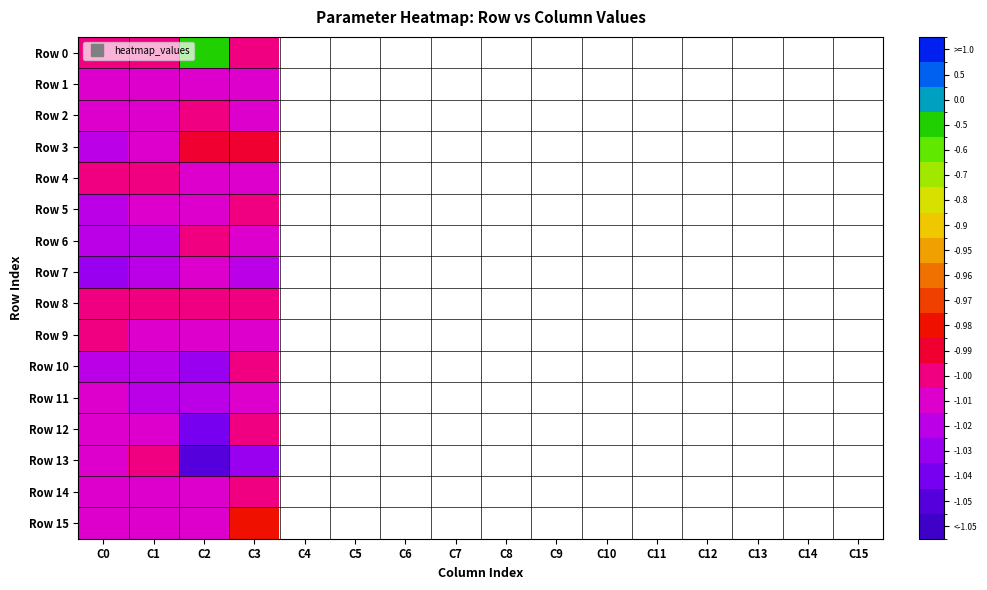

At which category does the chart reach its minimum across all series?

C2